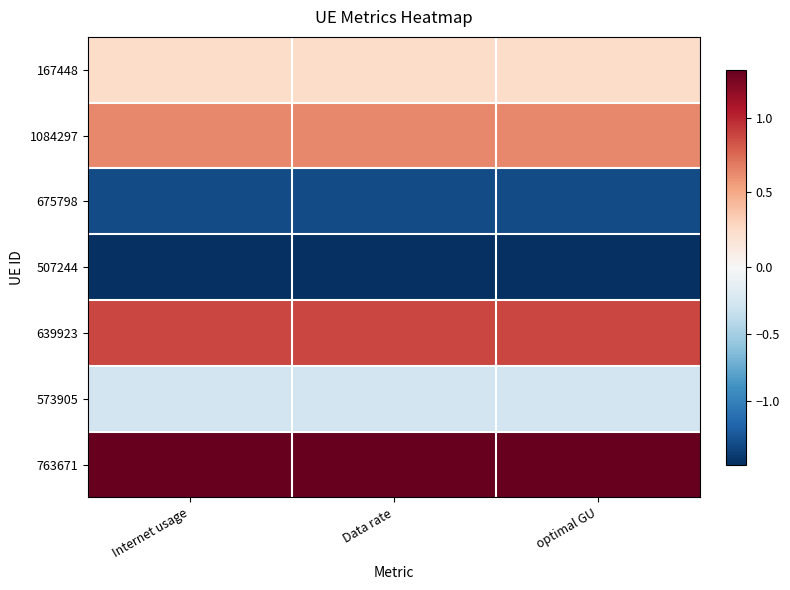

What is the smallest value displayed?

-1.5